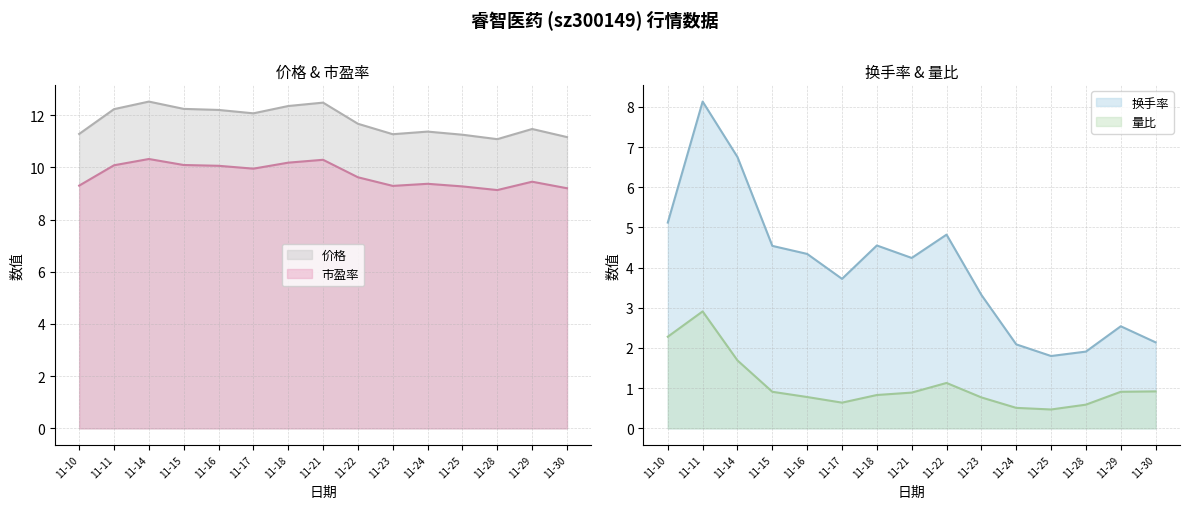

What is the lowest value of the 价格 series?

11.1